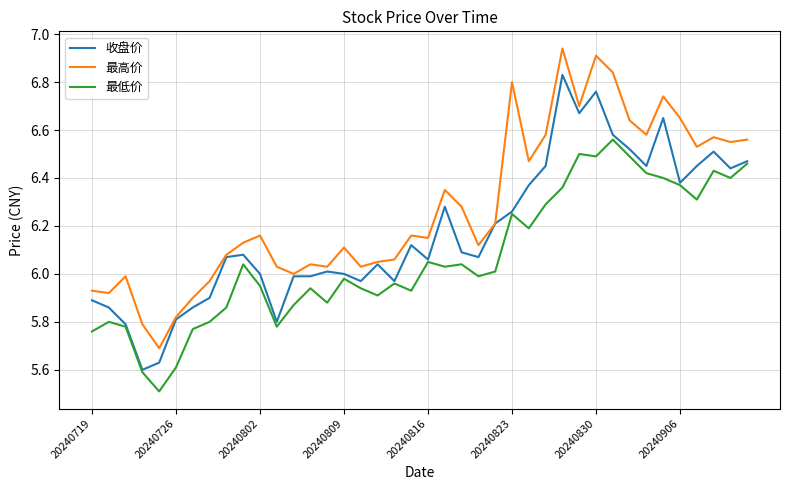

True or false: 最高价 and 最低价 intersect in this chart.

False